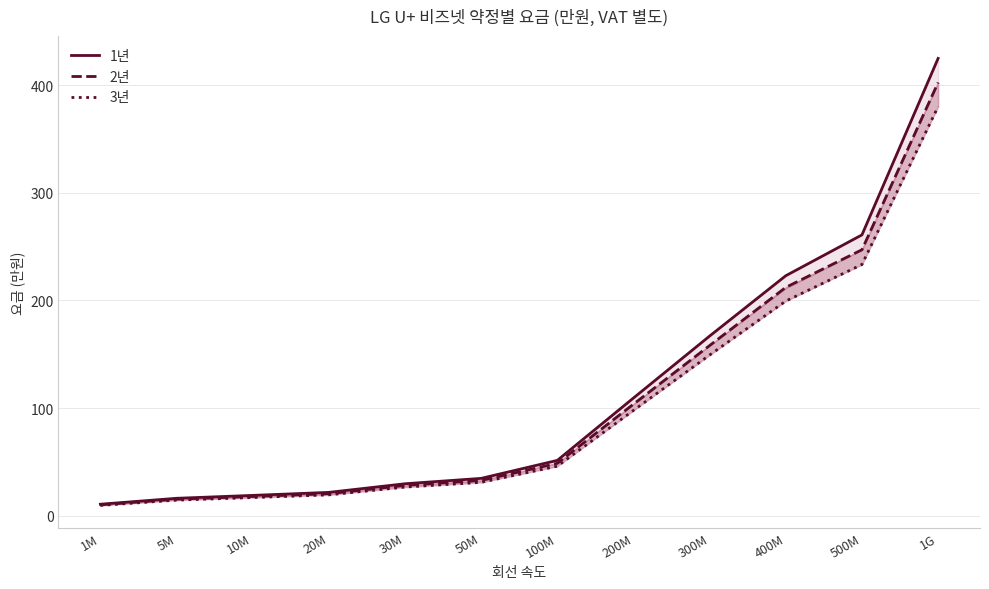

Between 1M and 200M, which series saw the biggest shift?

1년